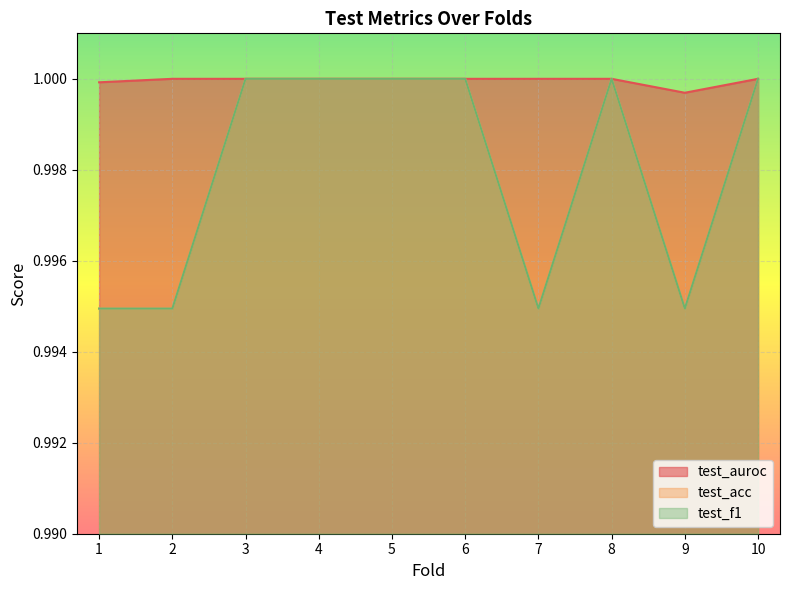

Reading right to left, list all the values displayed in this chart.

test_auroc: 10=1.0	9=1.0	8=1.0	7=1.0	6=1.0	5=1.0	4=1.0	3=1.0	2=1.0	1=1.0
test_acc: 10=1.0	9=1.0	8=1.0	7=1.0	6=1.0	5=1.0	4=1.0	3=1.0	2=1.0	1=1.0
test_f1: 10=1.0	9=1.0	8=1.0	7=1.0	6=1.0	5=1.0	4=1.0	3=1.0	2=1.0	1=1.0